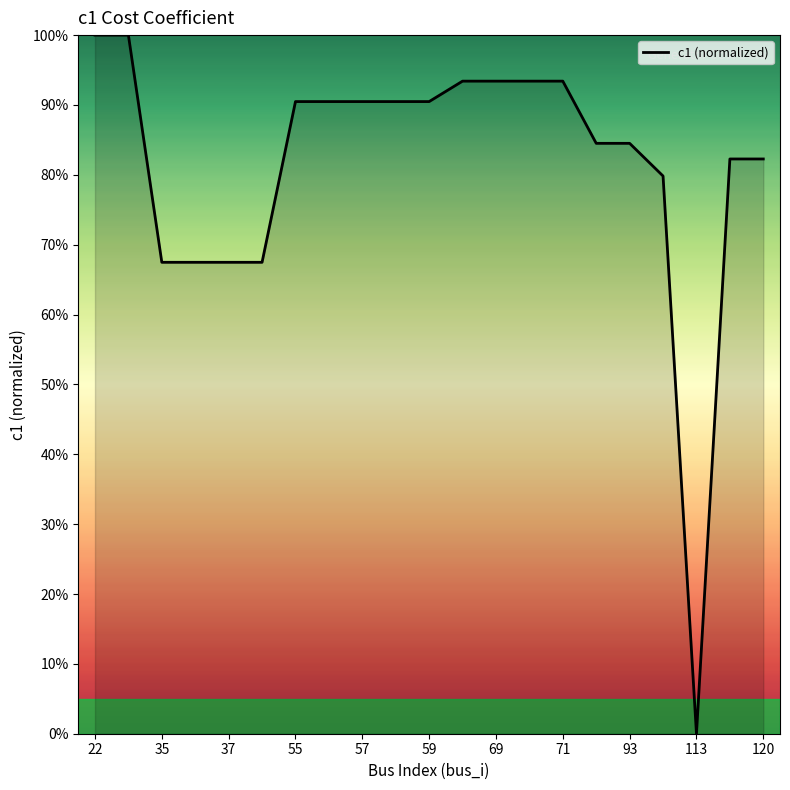

Does the chart have visible grid lines?

No